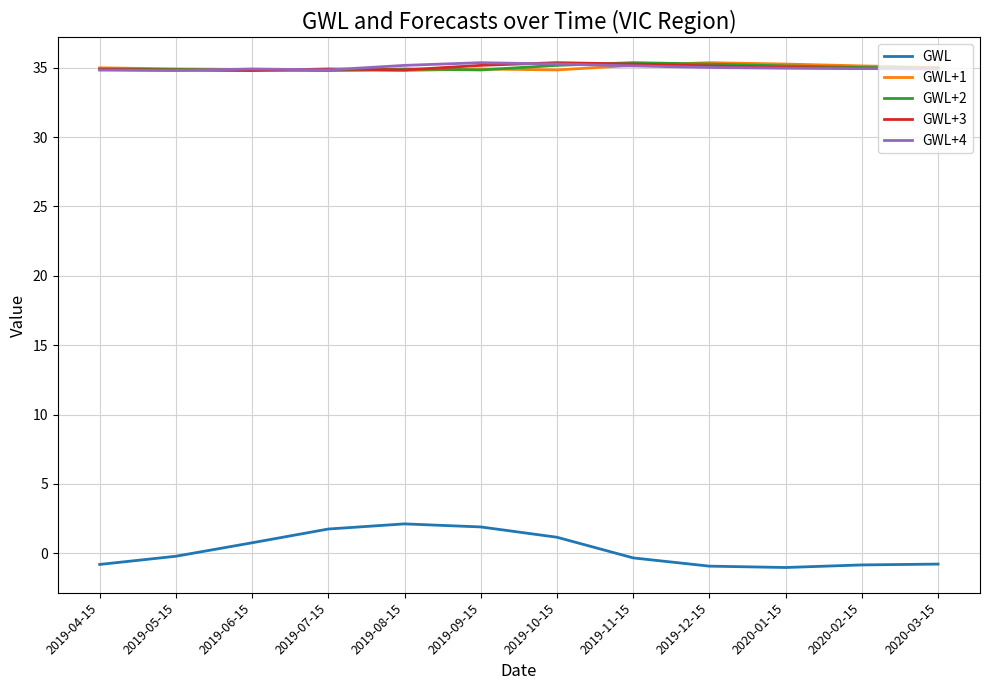

True or false: GWL+3 and GWL cross at least once.

False